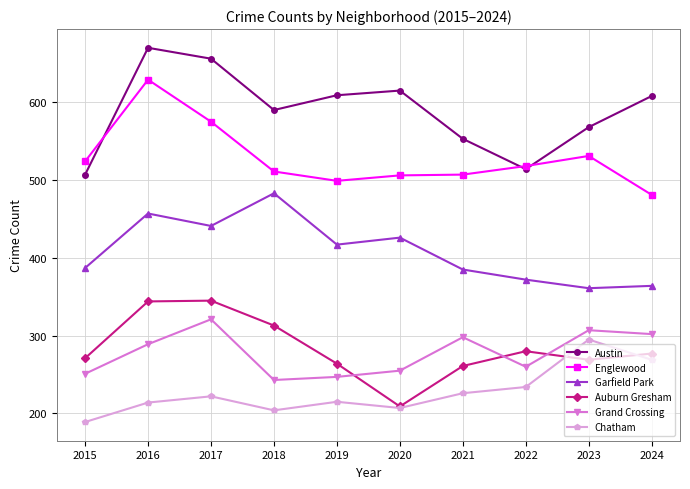

Which series has the largest total across all categories?

Austin